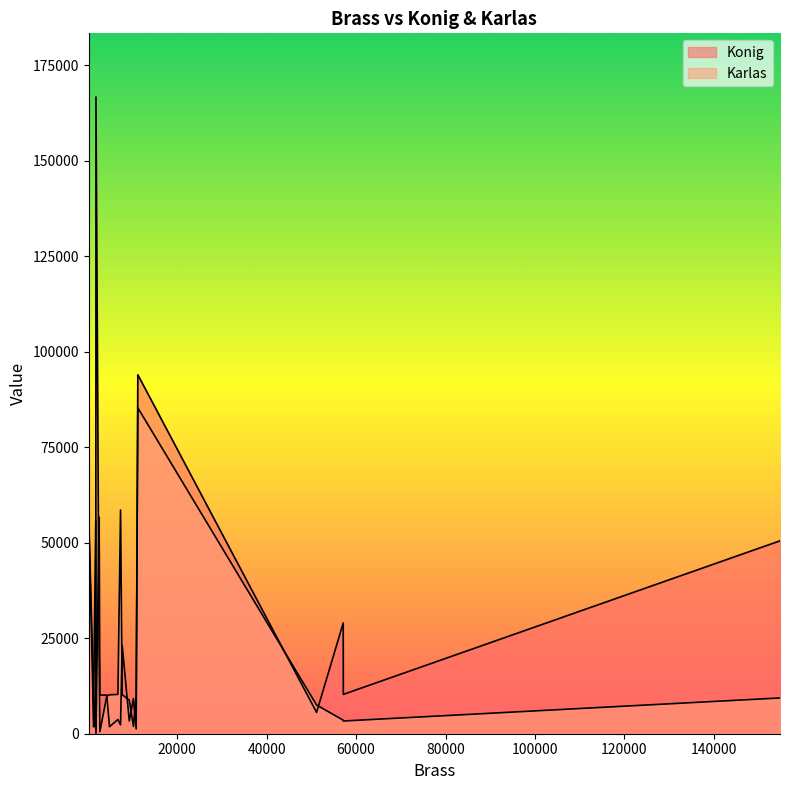

How many interior local valleys does the Karlas series have?

6